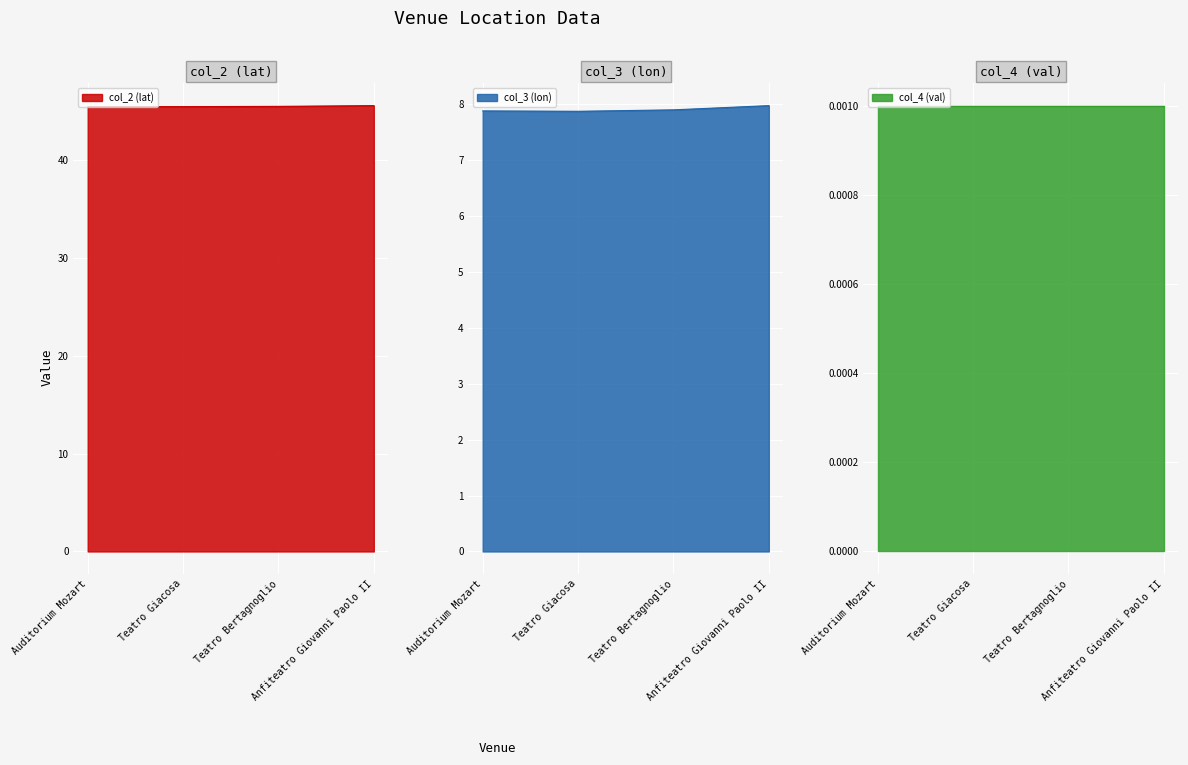

How many interior local valleys does the col_2 (lat) series have?

1